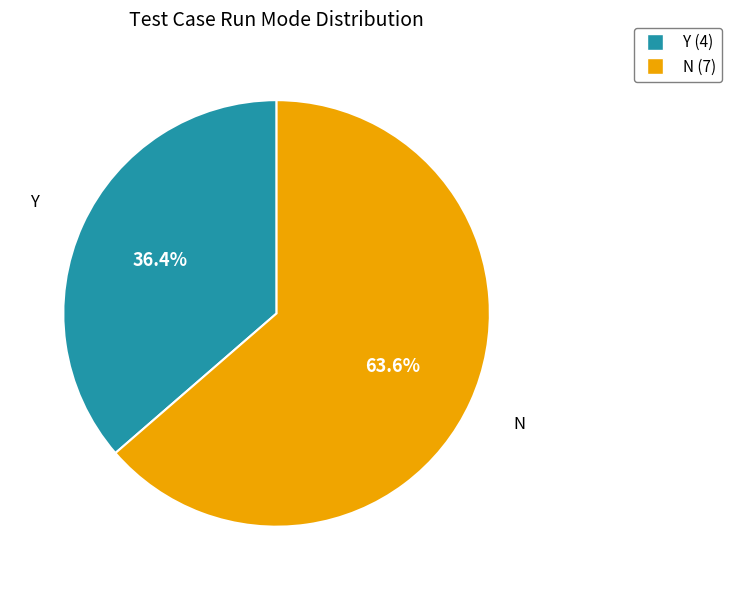

Is it true that N is 73% of the pie?

False